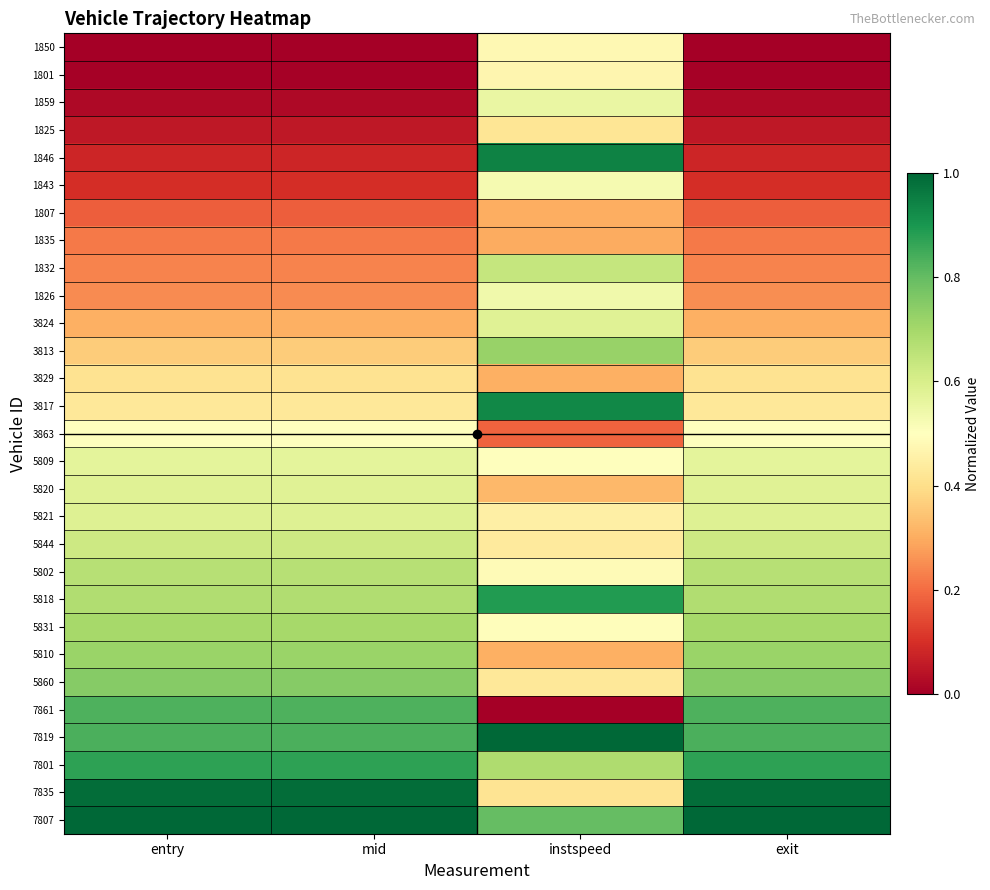

What is the difference between the highest and lowest values at mid?

1.0